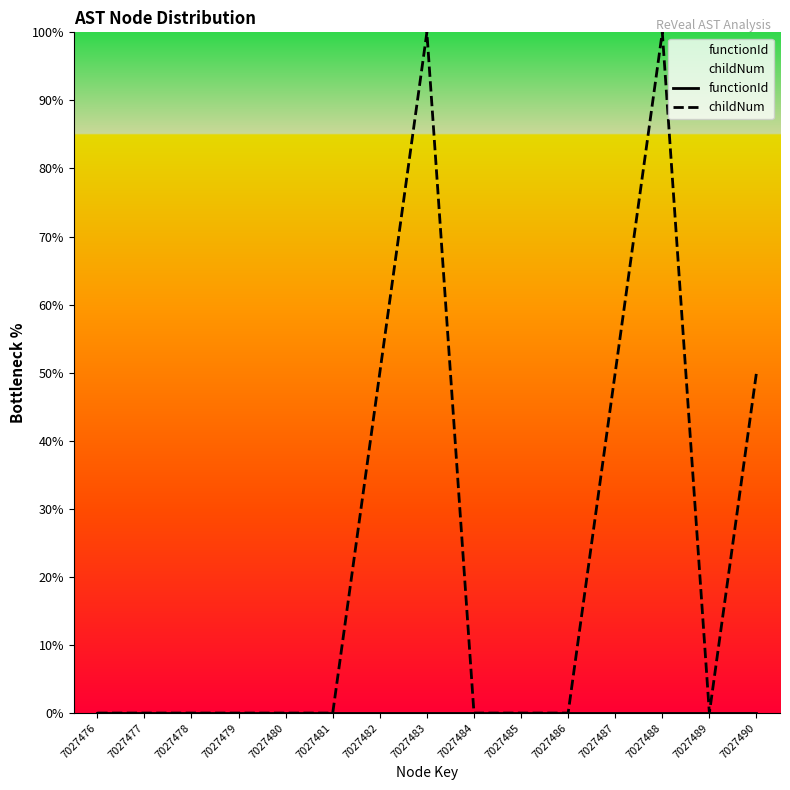

How many categories are shown in the chart?

15